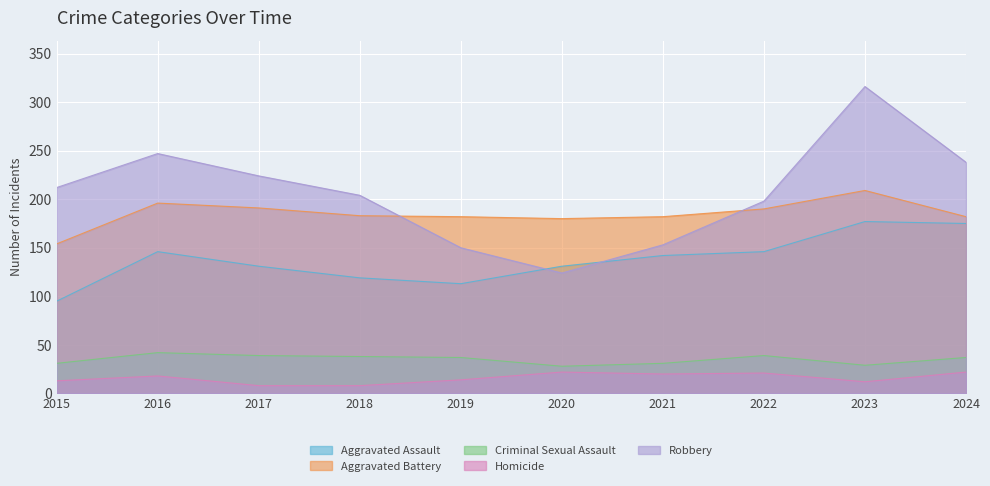

In Aggravated Assault, how many points are lower than both neighbors (excluding endpoints)?

1